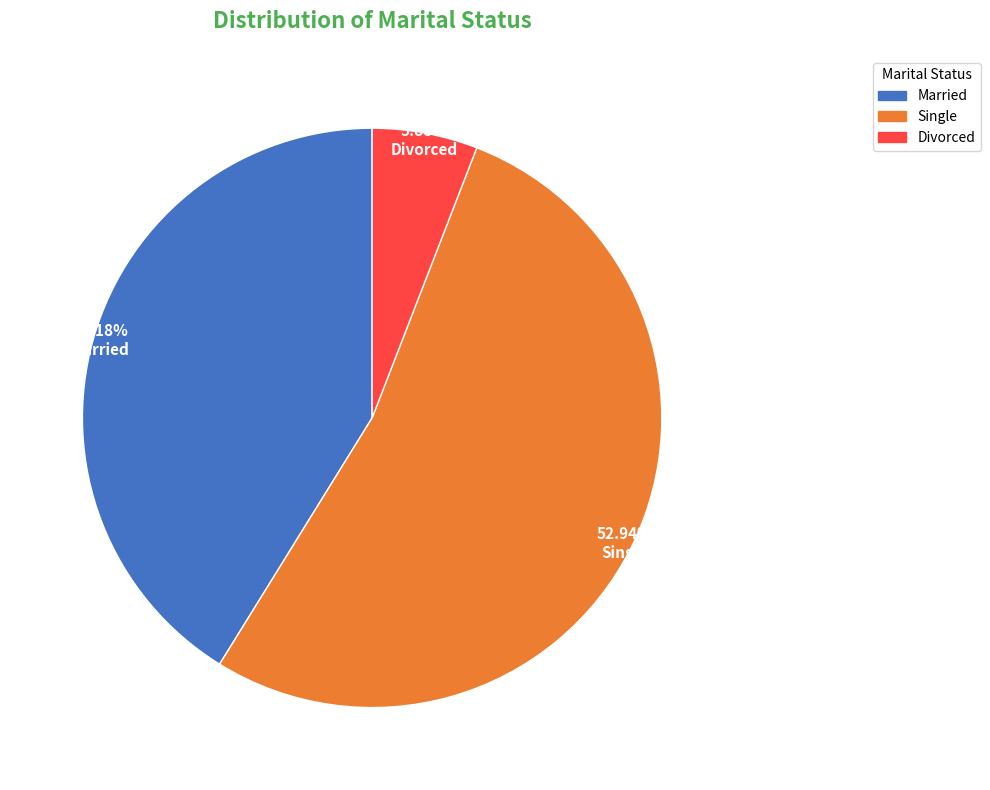

Approximately how many times larger is the value at Single compared to Divorced?

9.0